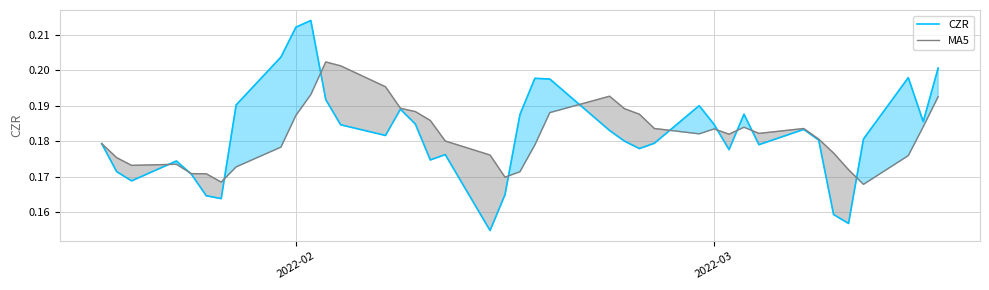

List the series in order of their peak value, lowest first.

MA5, CZR